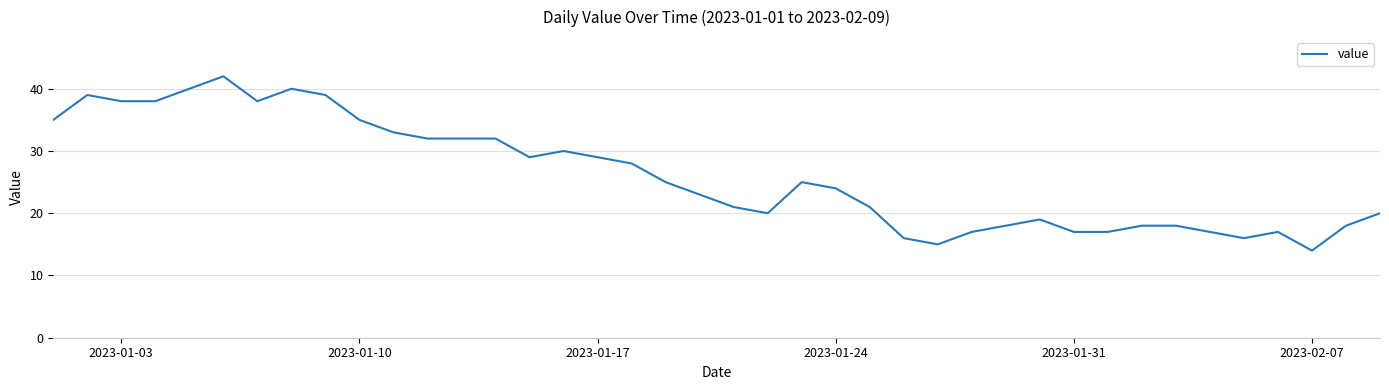

Reading right to left, list all the values displayed in this chart.

20	18	14	17	16	17	18	18	17	17	19	18	17	15	16	21	24	25	20	21	23	25	28	29	30	29	32	32	32	33	35	39	40	38	42	40	38	38	39	35